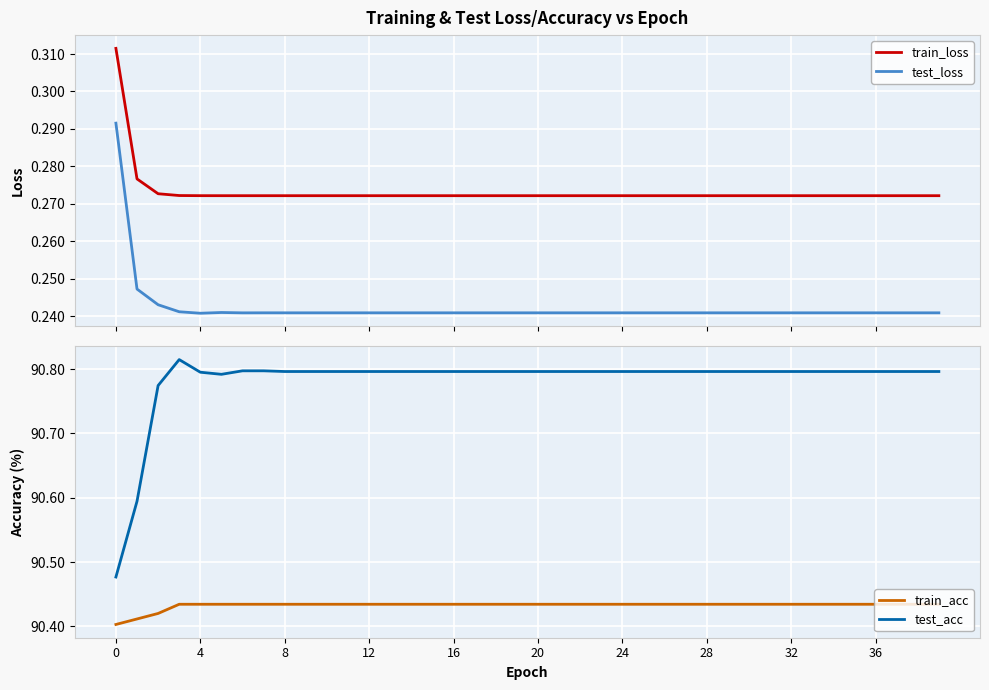

True or false: test_acc and train_loss cross at least once.

False